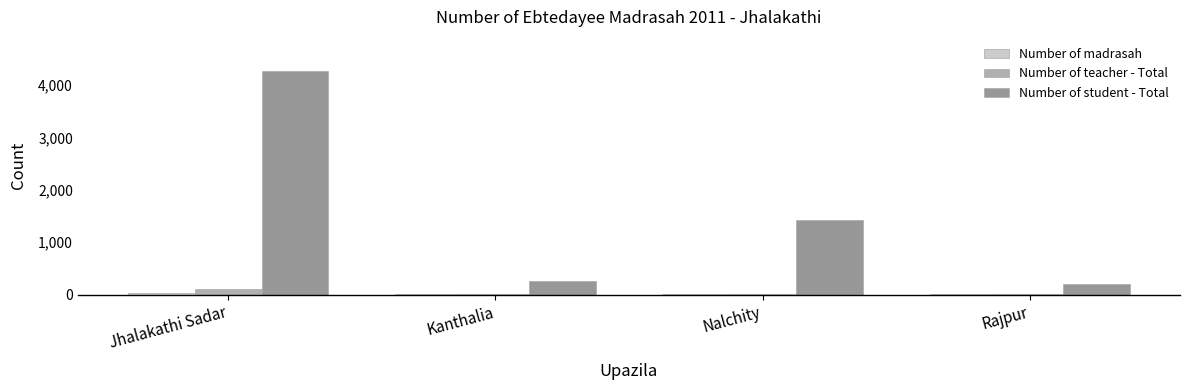

Is it true that Number of student - Total equals 2162 at Nalchity?

False